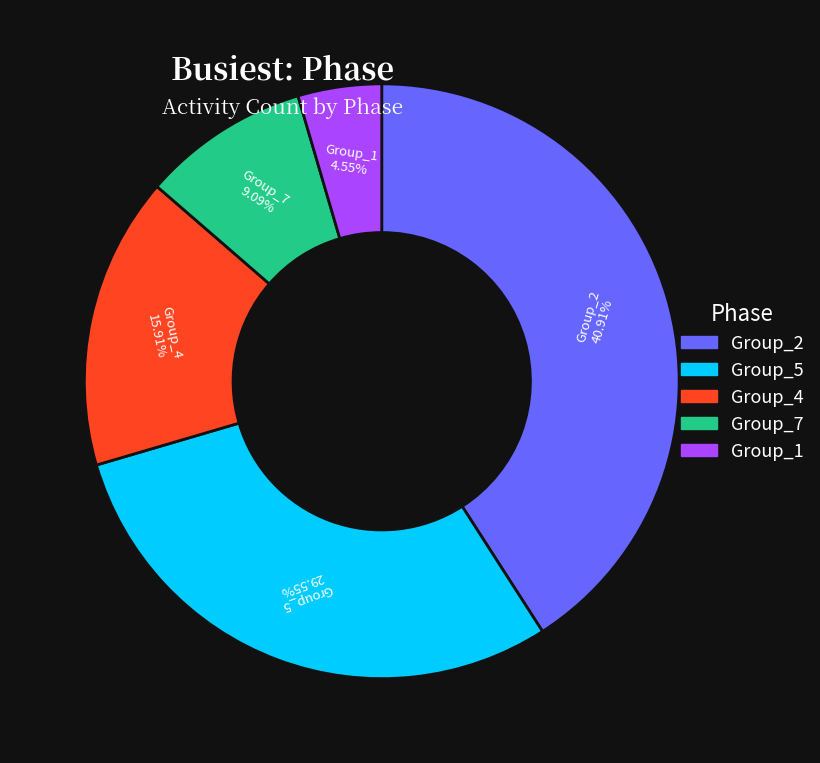

Is there a majority slice in this chart?

No